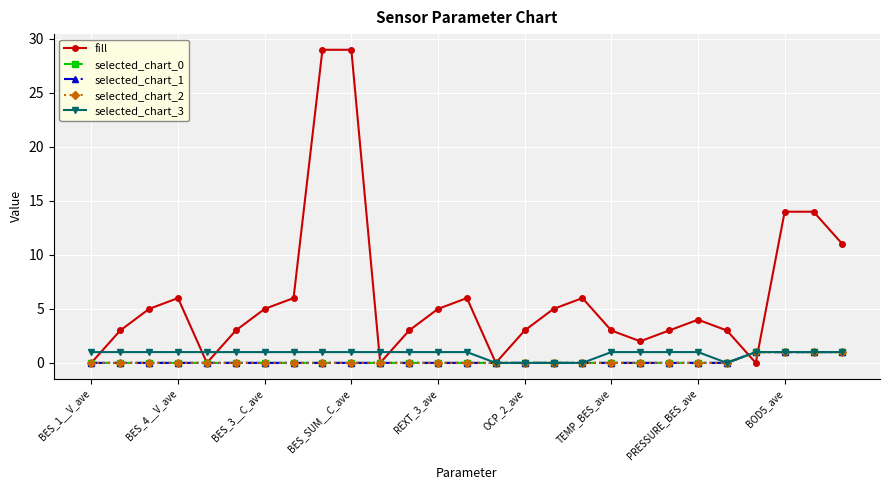

True or false: fill has more than 0 points higher than both neighbors.

True